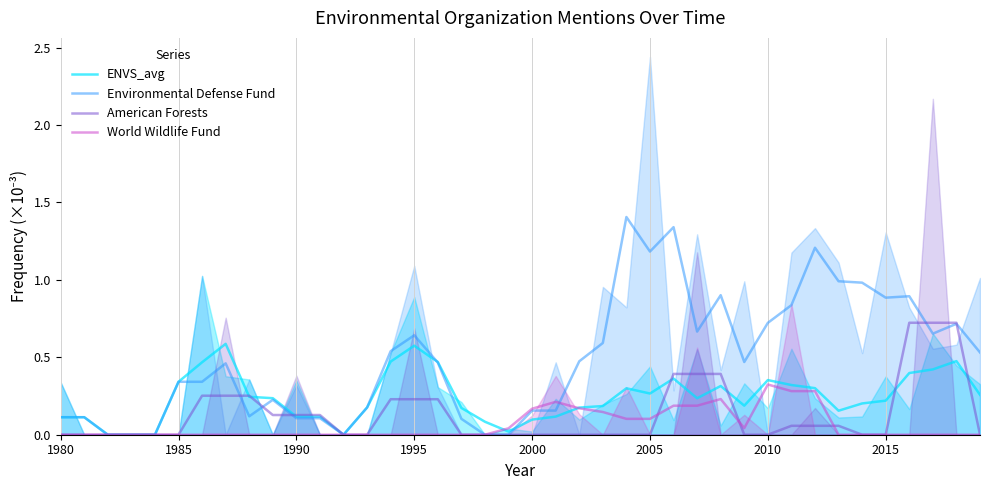

True or false: Environmental Defense Fund has more than 2 interior local peaks.

True